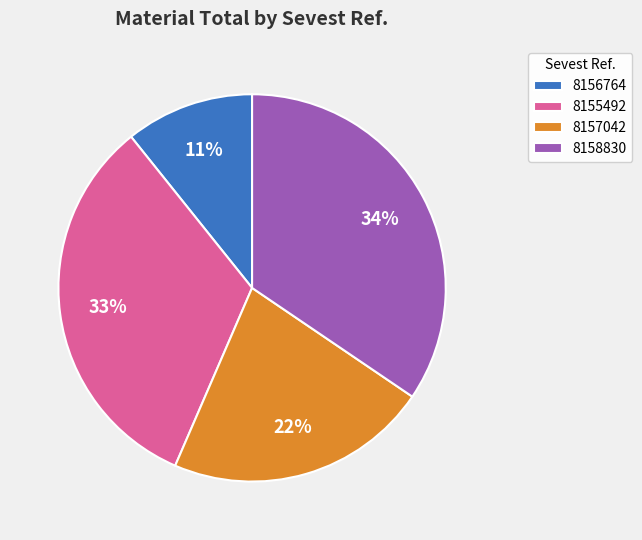

How many slices are in this pie chart?

4